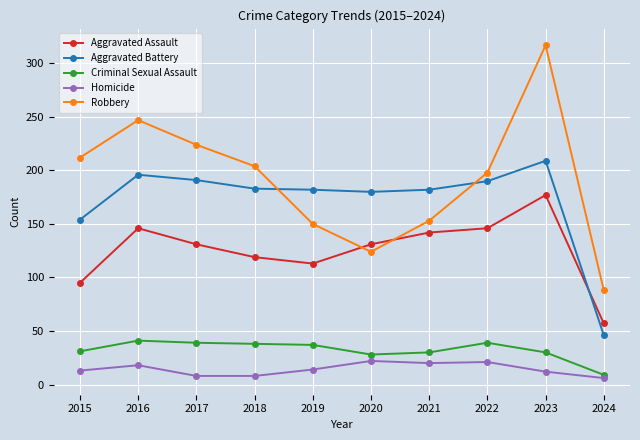

True or false: Aggravated Battery and Homicide intersect in this chart.

False